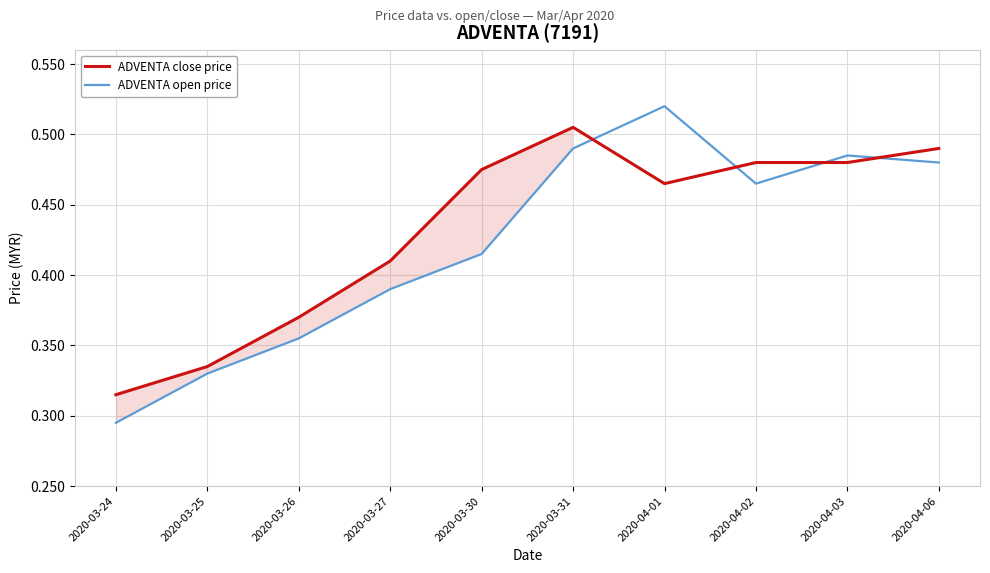

What is the difference between the second highest and second lowest values in the ADVENTA open price series?

0.2